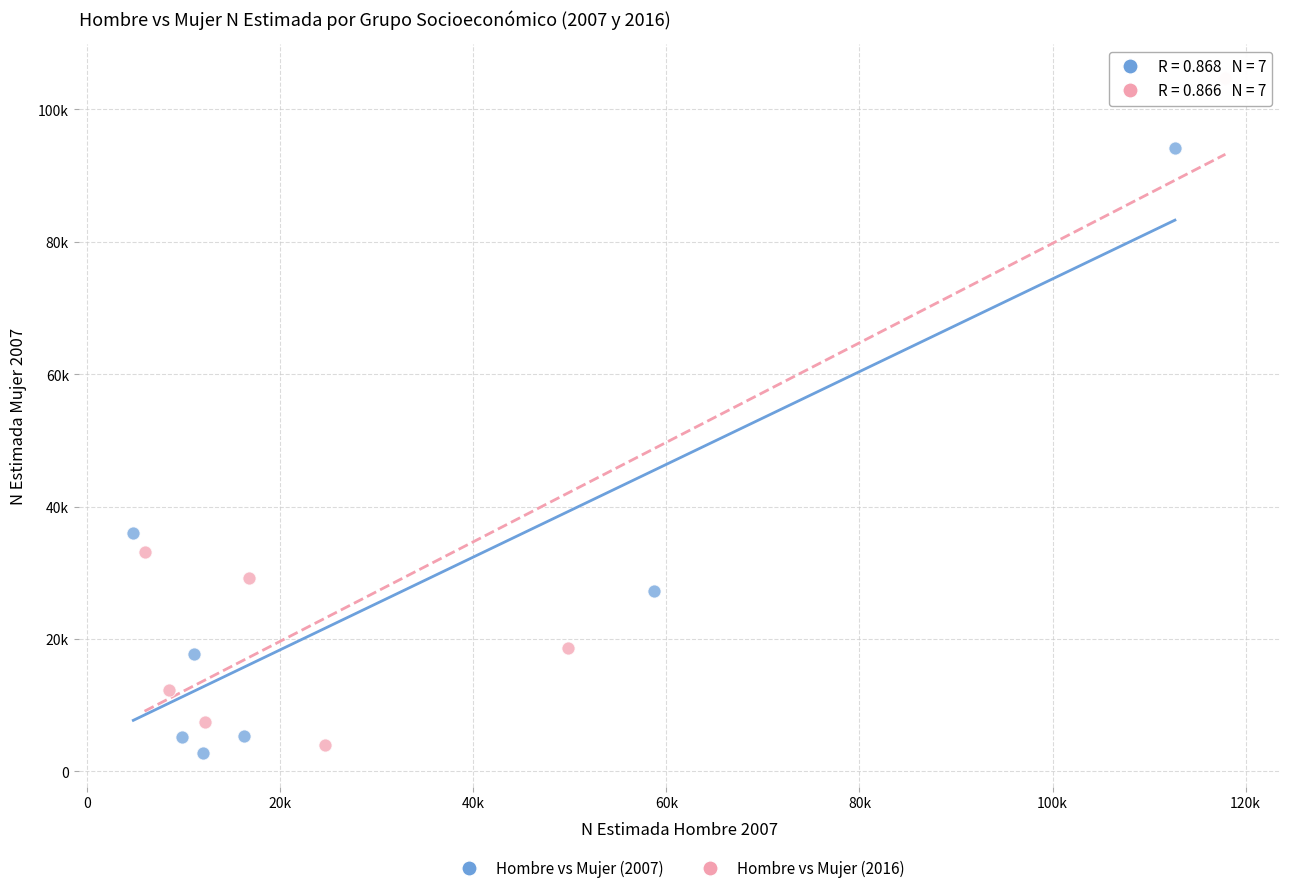

What are all the series names shown in the legend?

Hombre vs Mujer (2007), Hombre vs Mujer (2016)